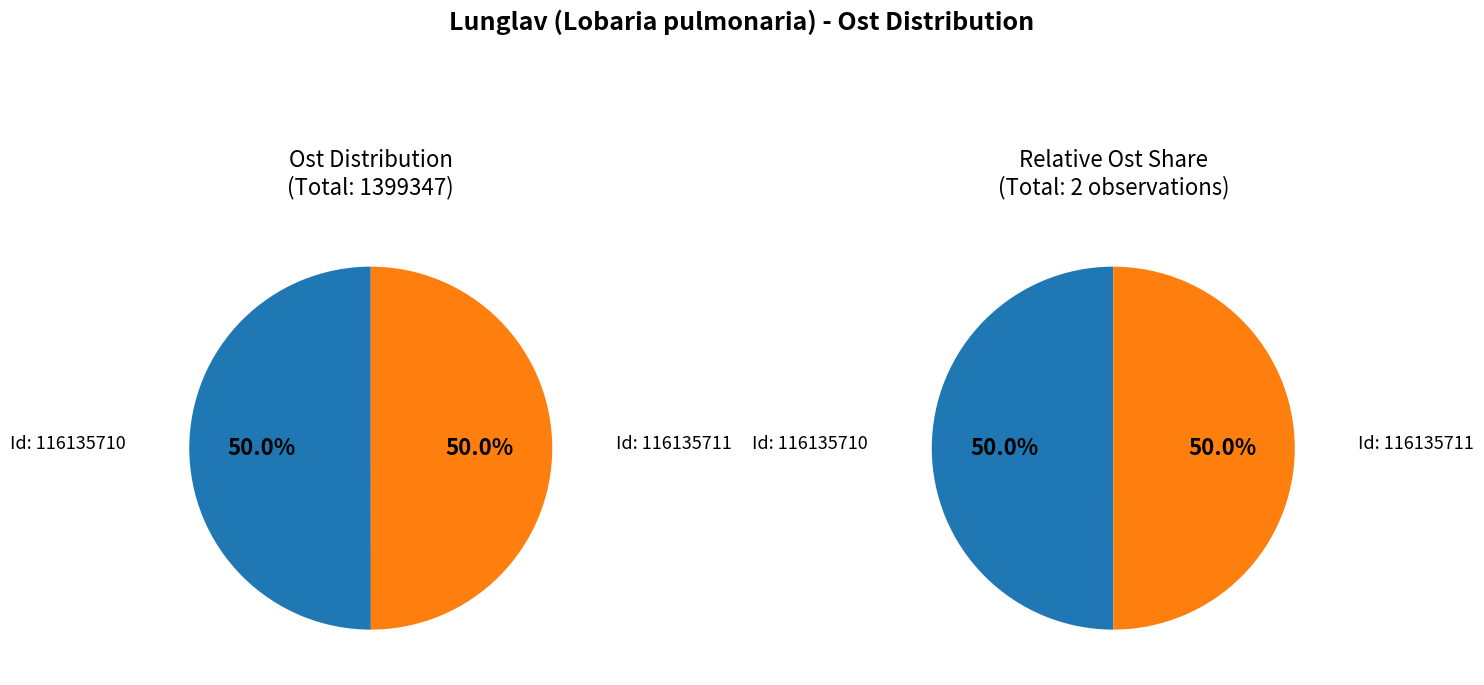

To the nearest percent, what is the average slice percentage?

50%